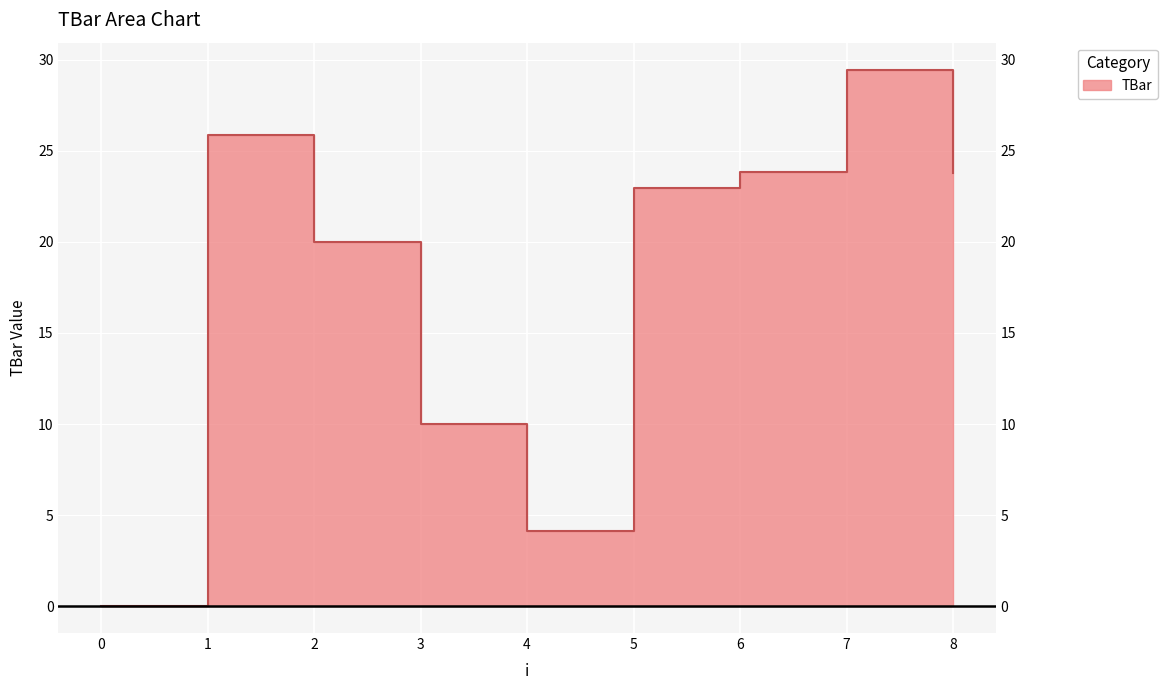

Does the chart display data point markers on the line(s)?

No